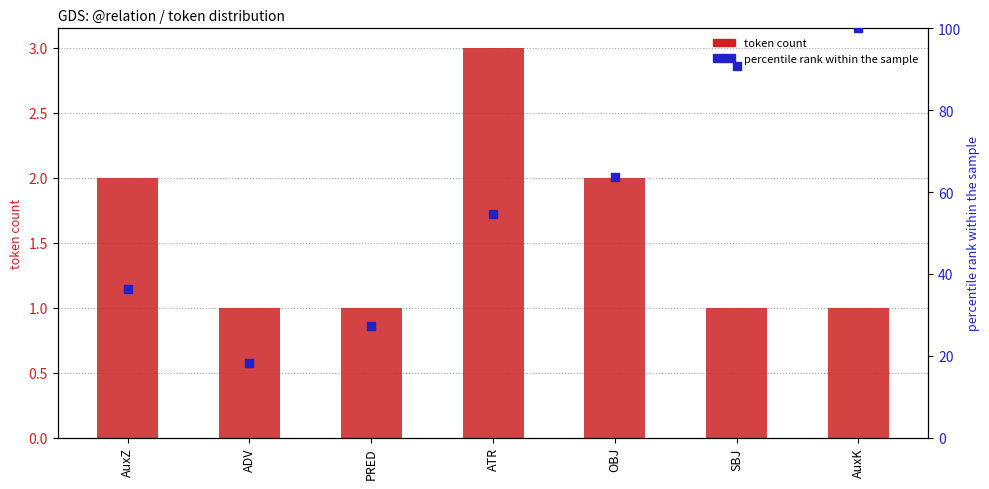

Which series reaches the minimum Y coordinate?

token count